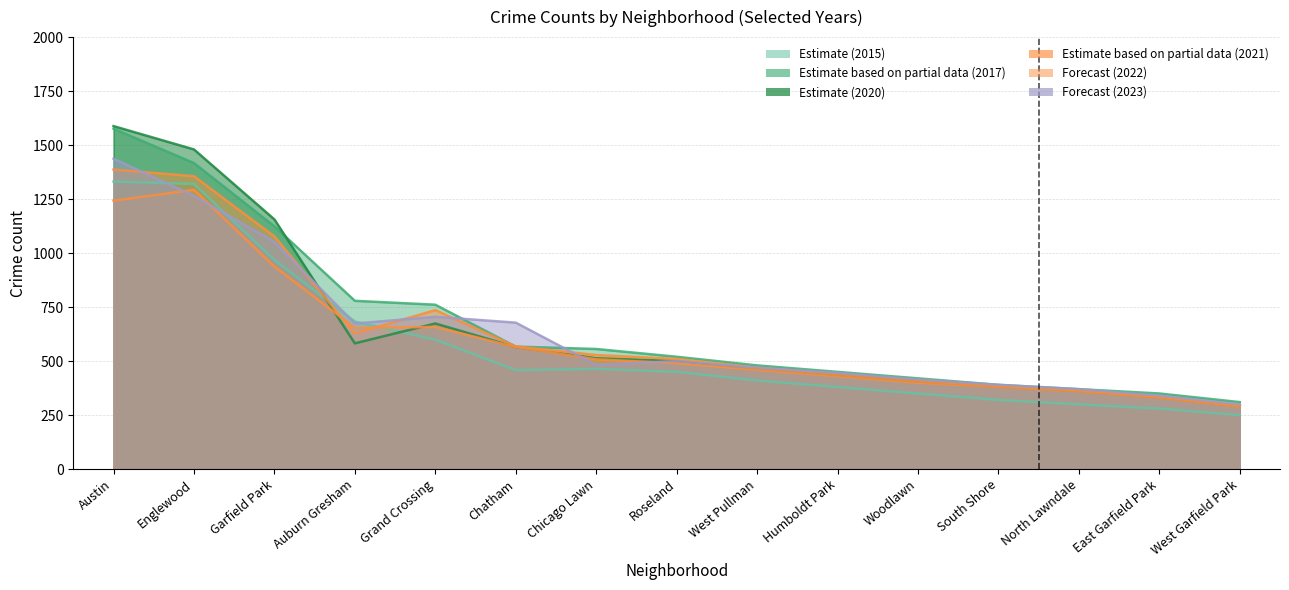

What position from the right is Grand Crossing?

11